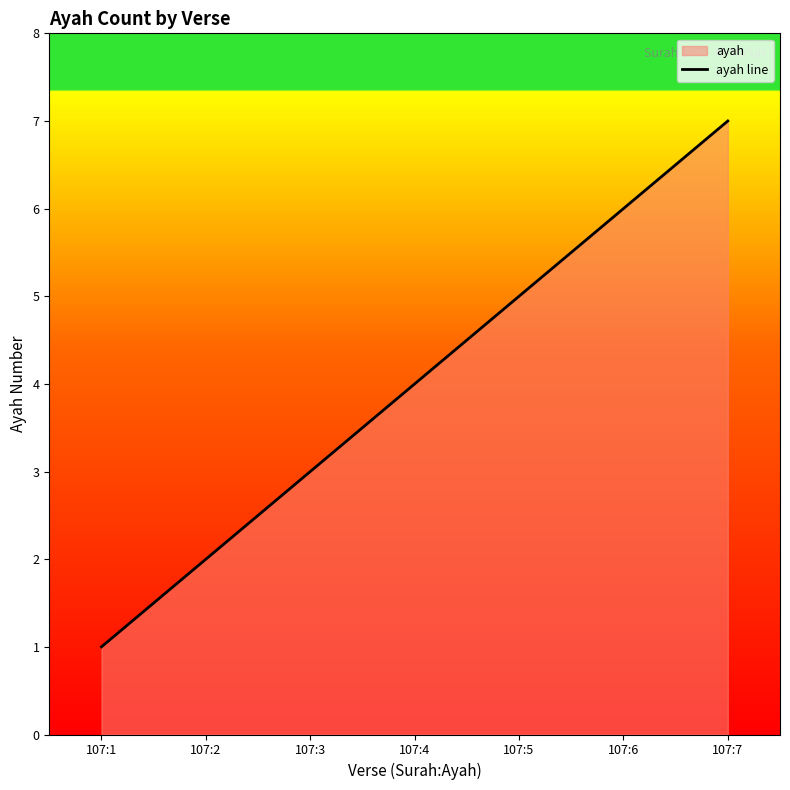

List the labels in order of value, smallest first.

107:1, 107:2, 107:3, 107:4, 107:5, 107:6, 107:7